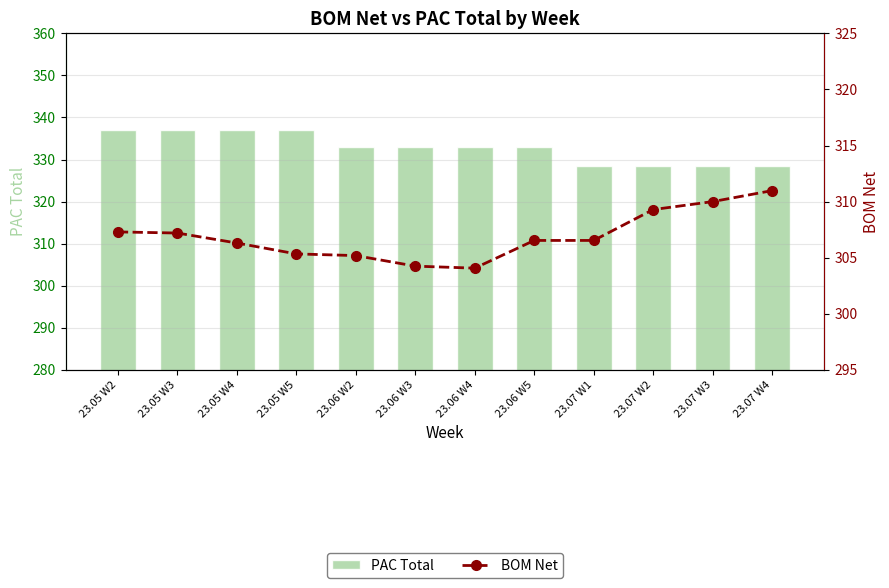

List the labels in order of PAC Total value, largest first.

23.05 W2, 23.05 W3, 23.05 W4, 23.05 W5, 23.06 W2, 23.06 W3, 23.06 W4, 23.06 W5, 23.07 W1, 23.07 W2, 23.07 W3, 23.07 W4